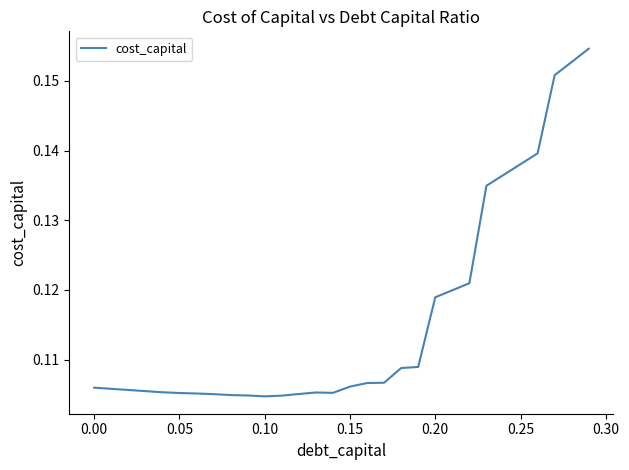

What is the greatest value displayed?

0.2